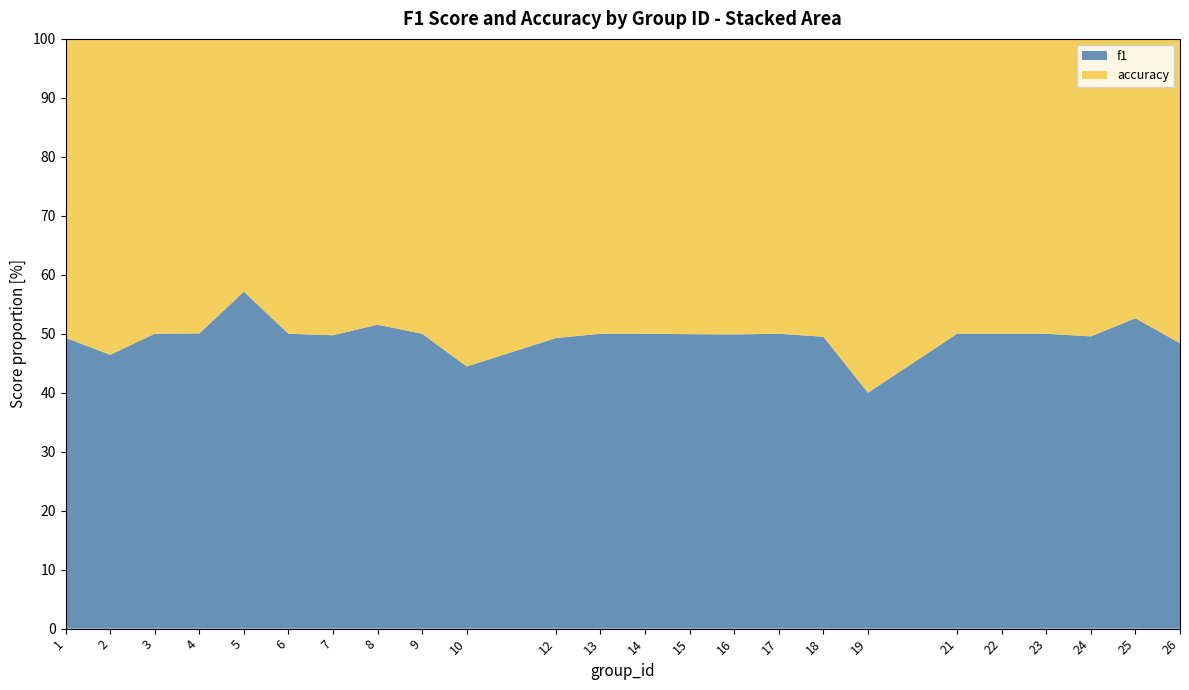

What is the approximate value of f1 at 4?

50.1